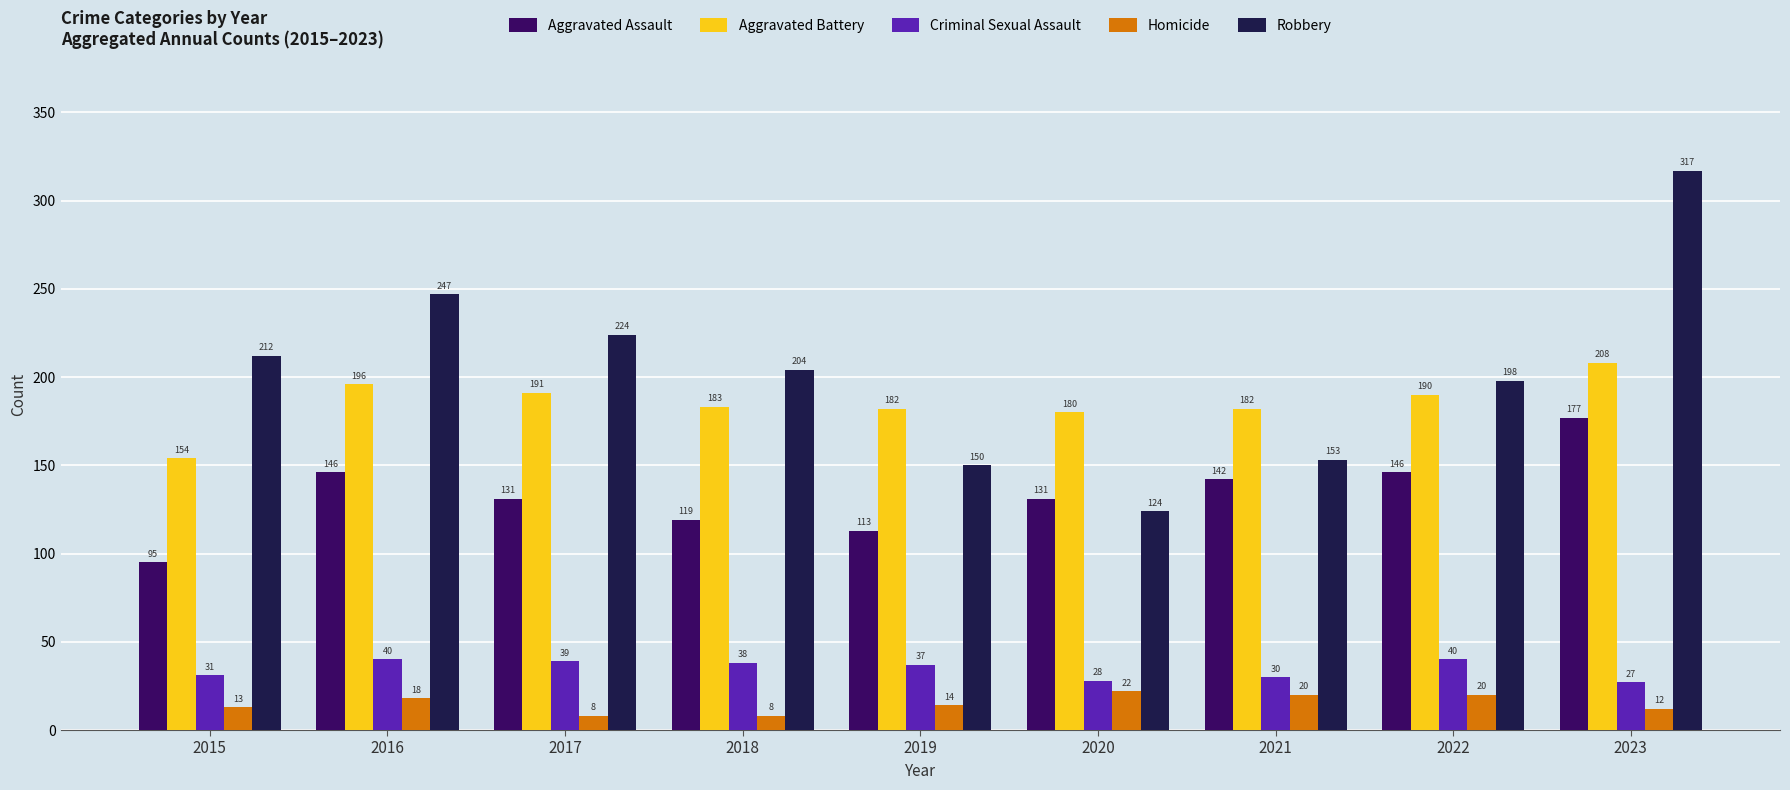

The value of Robbery at 2023 is 491. True or false?

False